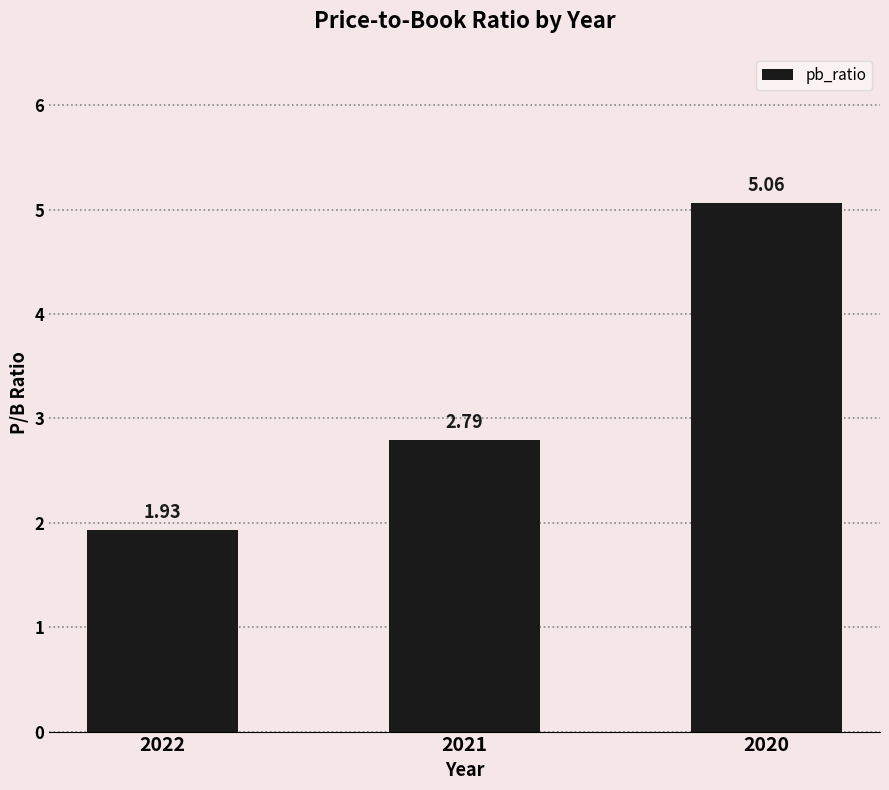

What is the ratio of the value at 2020 to the value at 2022?

2.6